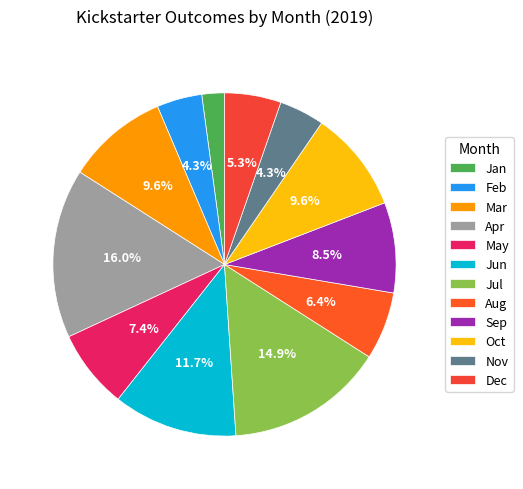

Is Nov the majority of the pie?

No